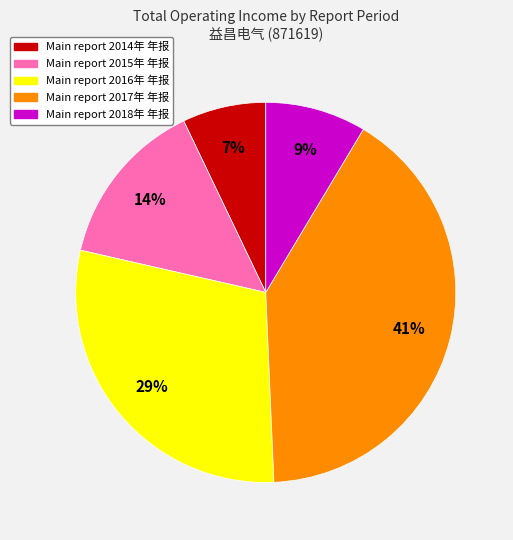

To the nearest percent, what is the average slice percentage?

20%